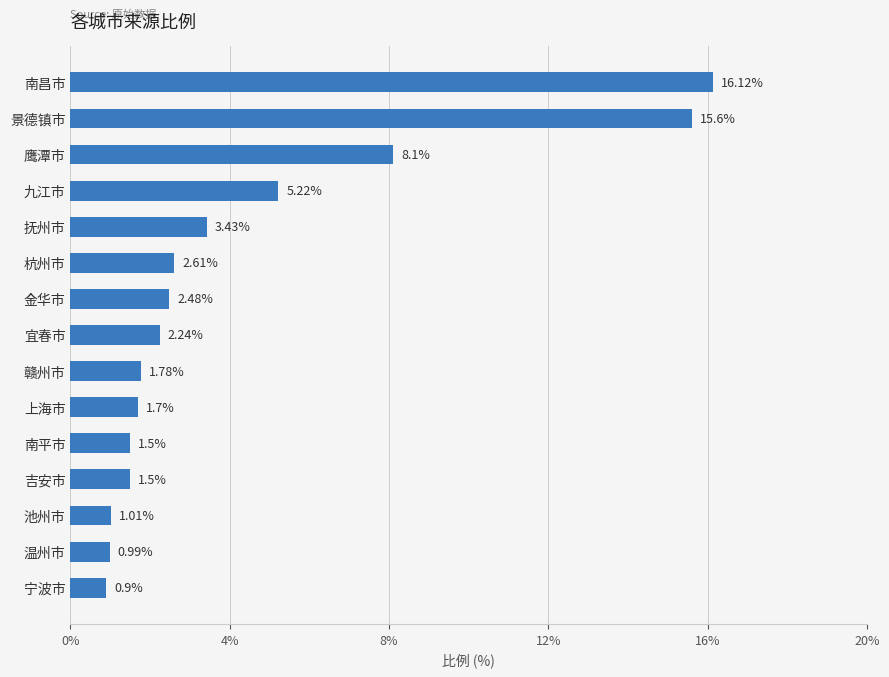

Where is the data nearest to the value 8?

鹰潭市